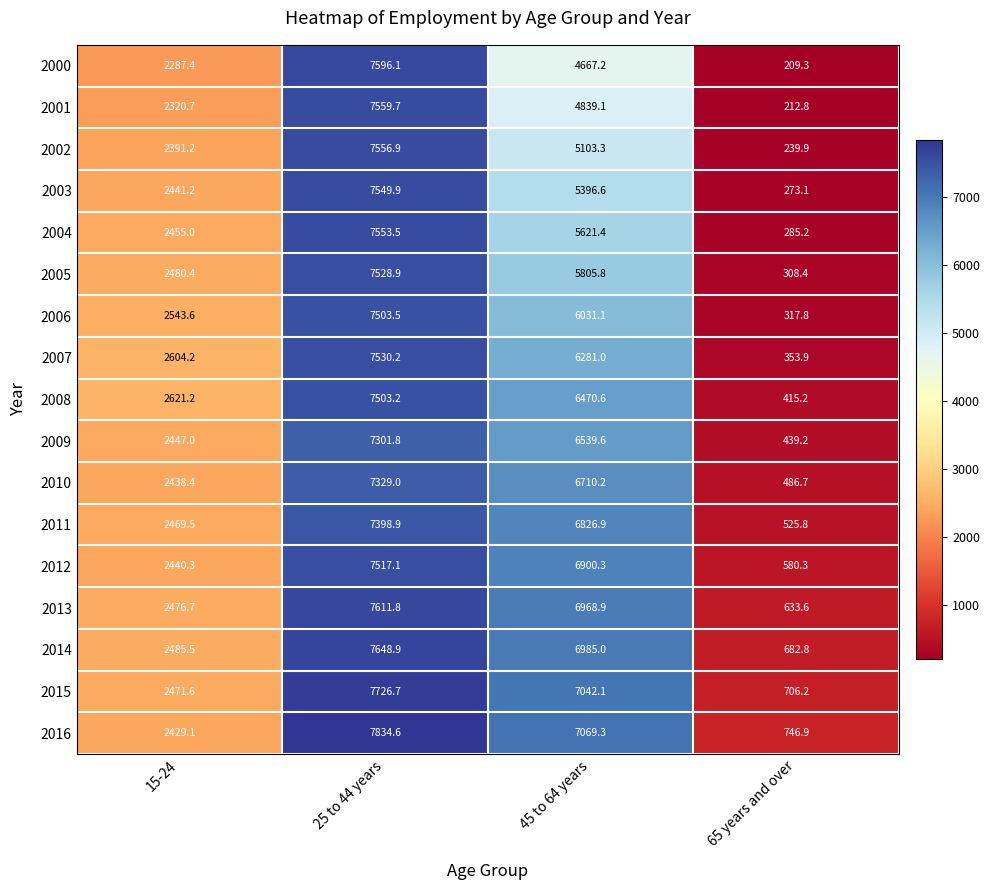

What is the average value of the 2004 series?

3978.8